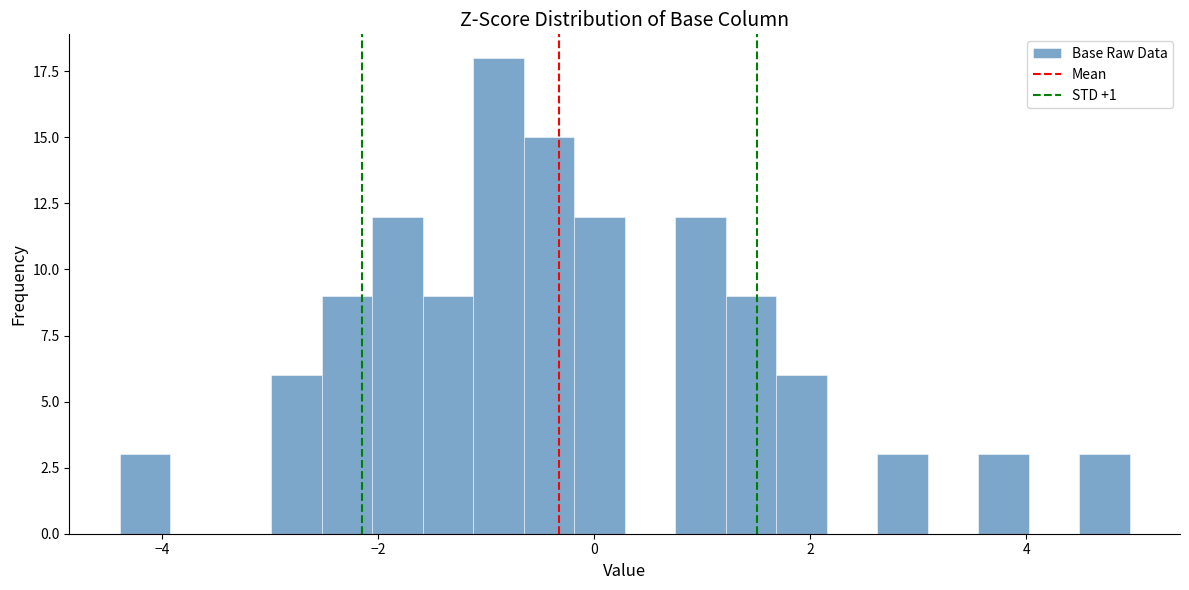

Read against the x-axis, roughly where is the centre of the tallest bar?

-0.8